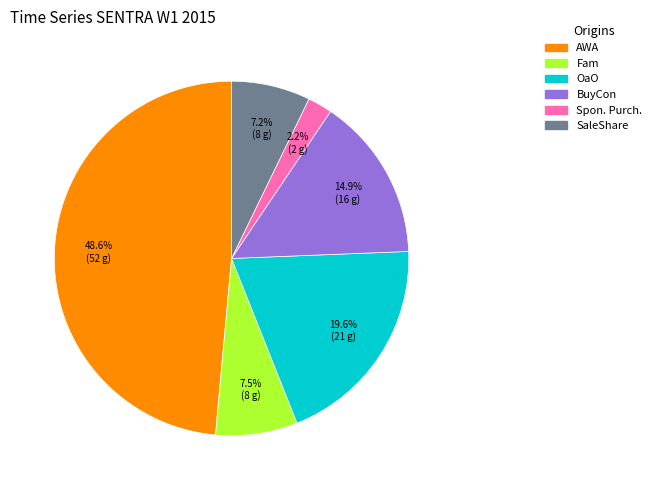

Which has a higher value, SaleShare or BuyCon?

BuyCon